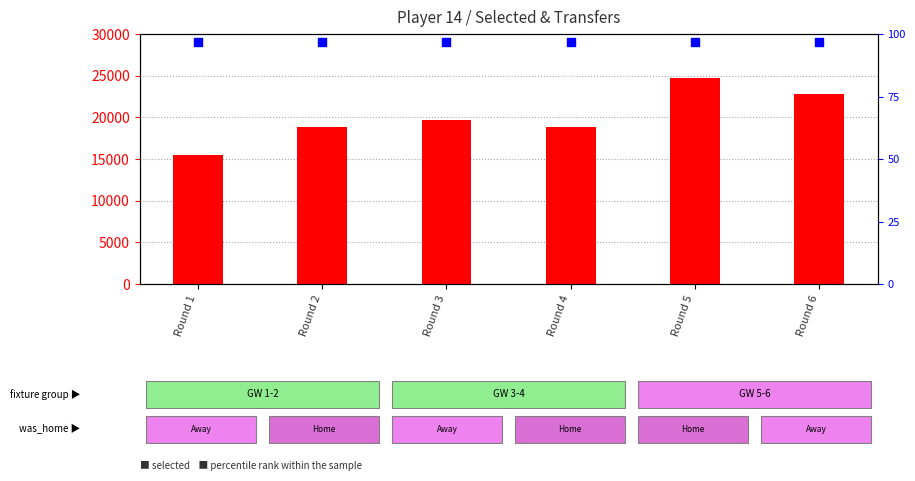

At which category is the sum across all series the highest?

Round 5